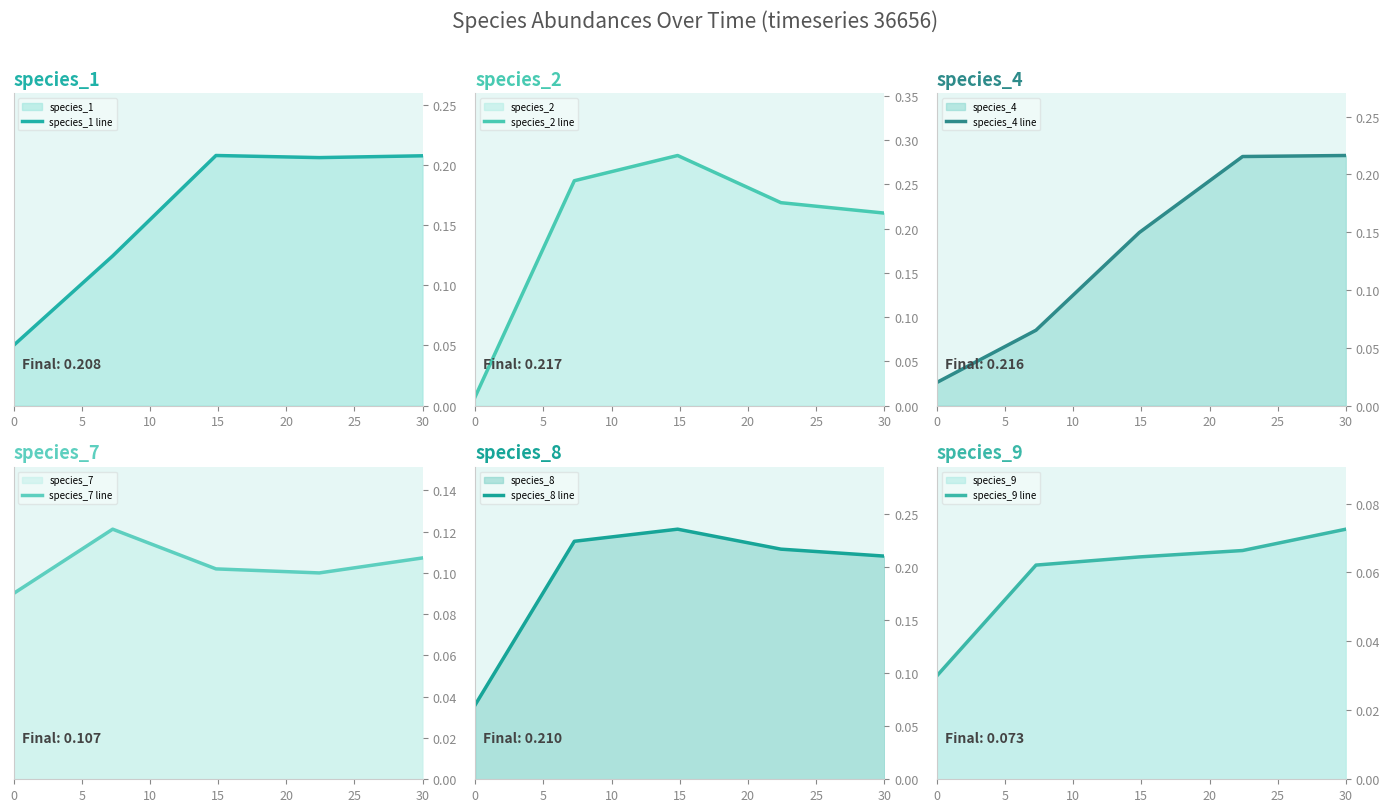

The value of species_8 line at 30 is 0.3. True or false?

False